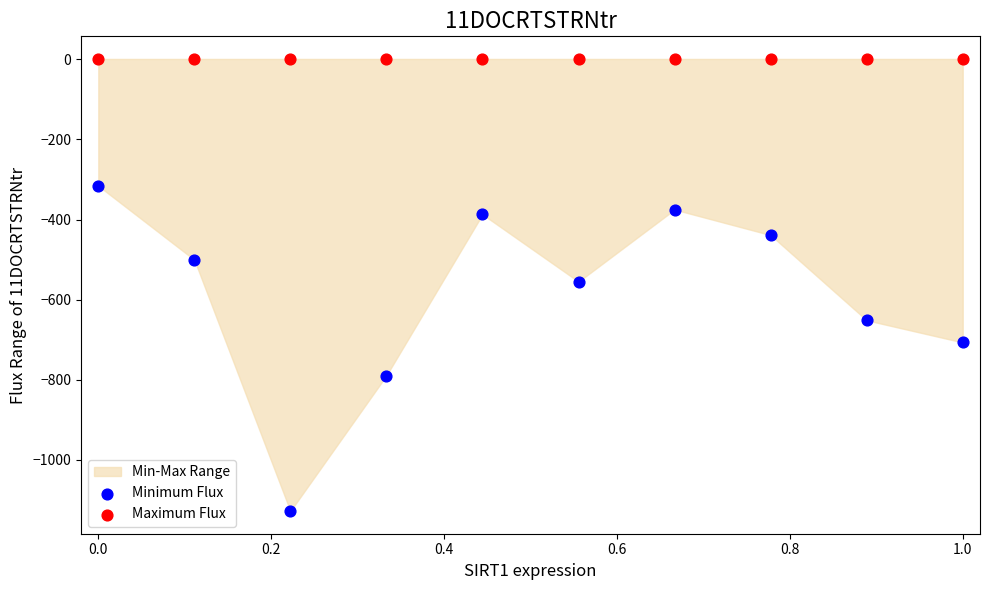

Which series contains the lowest Y value?

Minimum Flux